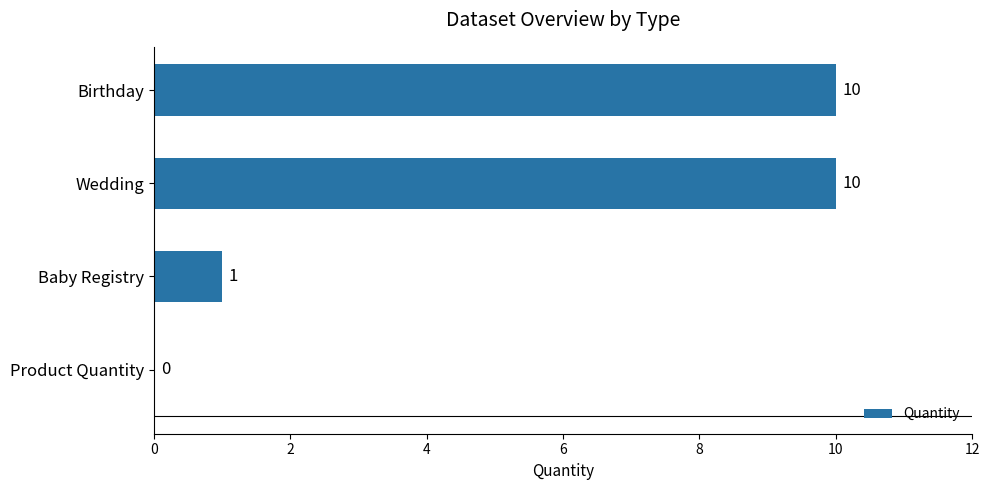

How many categories are shown in the chart?

4